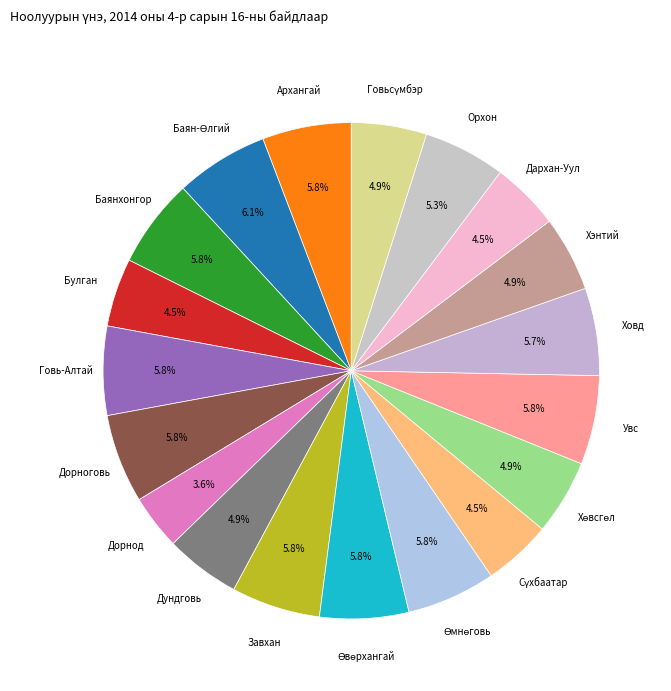

How many slices are in this pie chart?

19